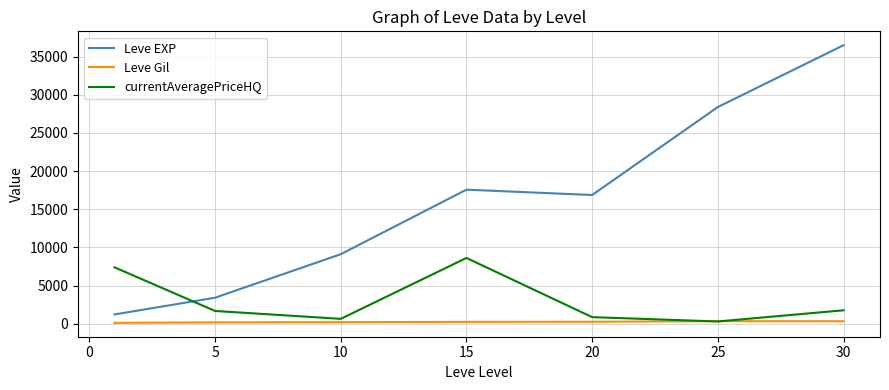

At how many categories does at least one series exceed 34073?

1